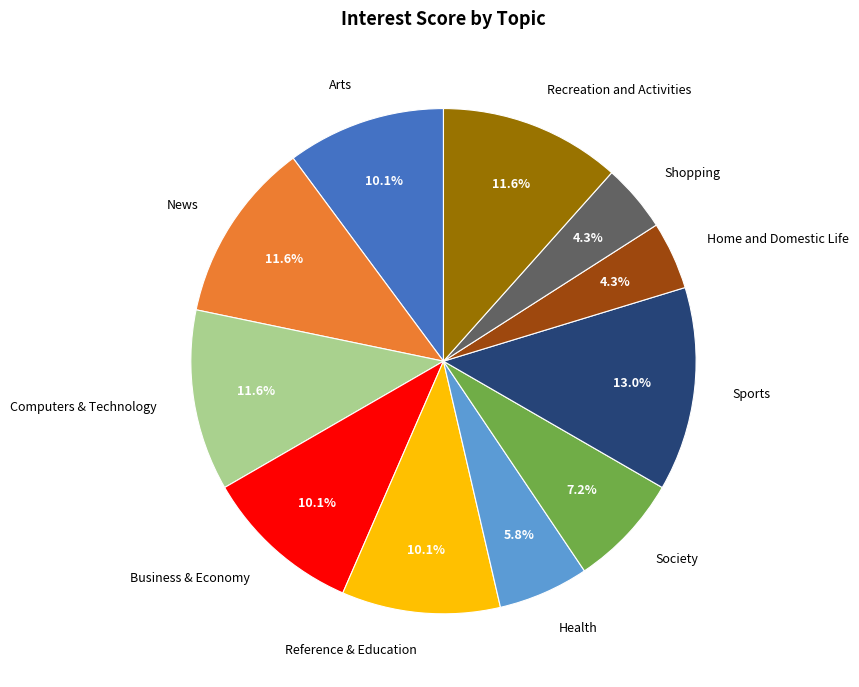

To the nearest percent, what portion does News represent?

12%